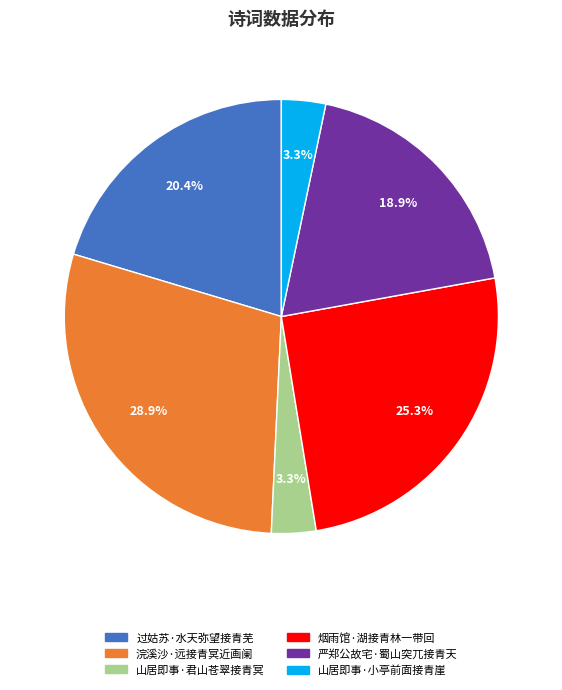

True or false: 浣溪沙·远接青冥近画阑 accounts for 39% of the total.

False